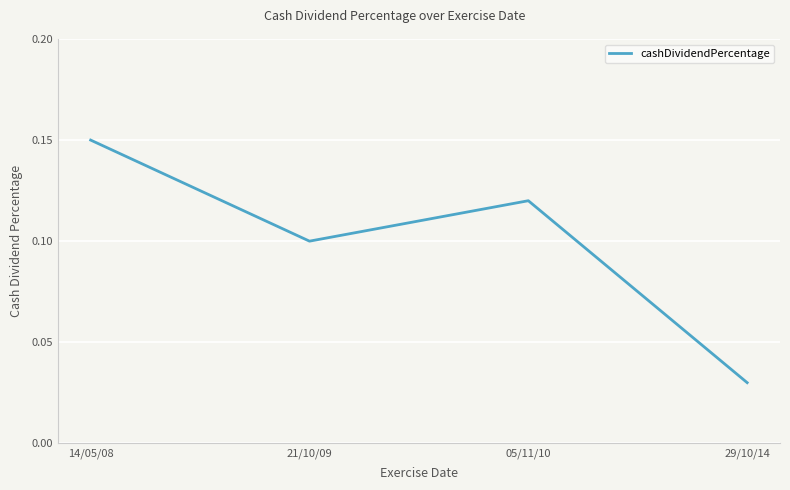

Which label corresponds to the smallest value in the chart?

29/10/14